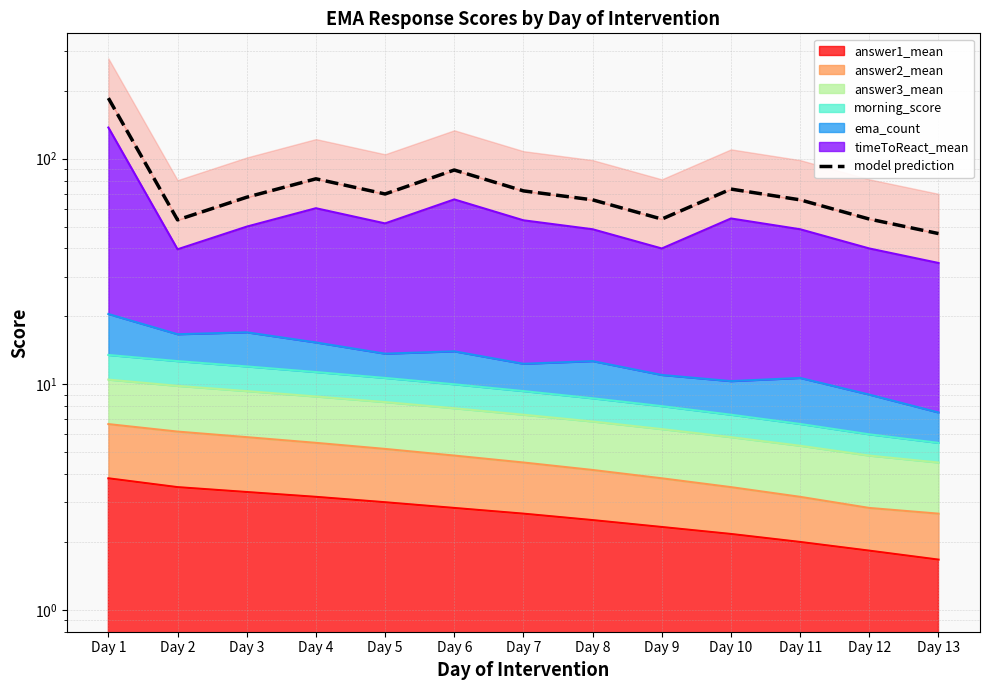

Does the chart display data point markers on the line(s)?

No